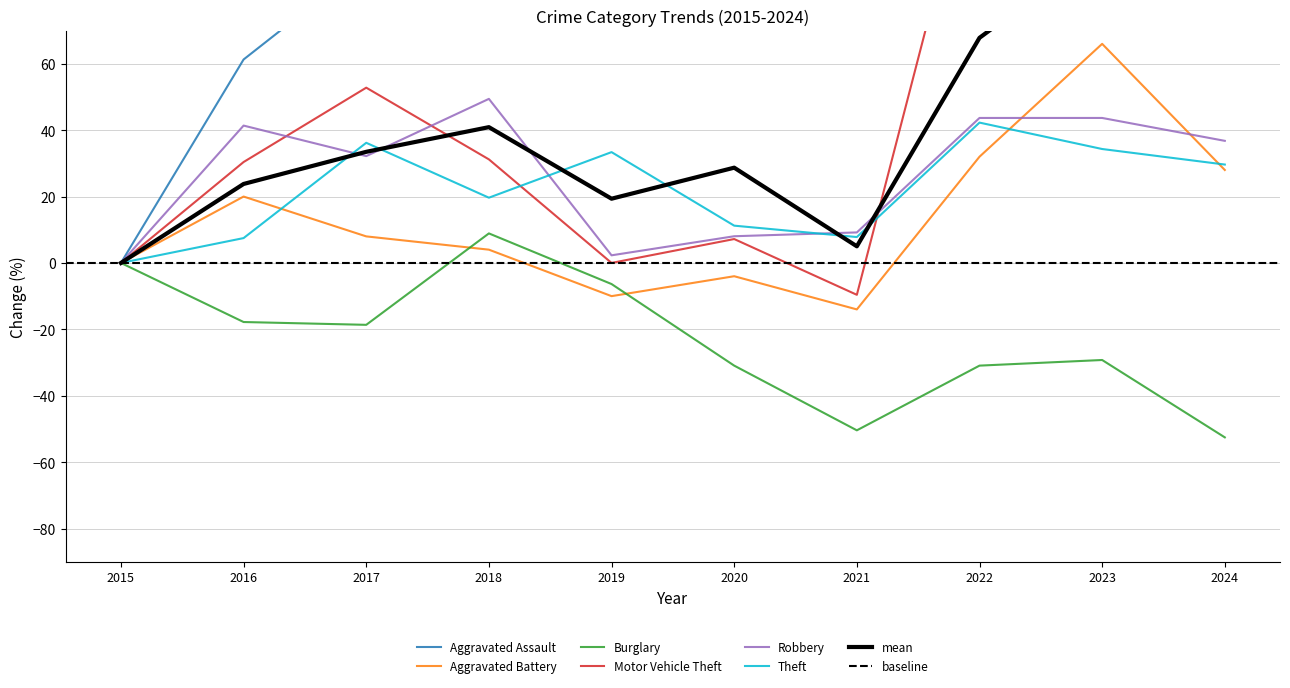

What is the difference between the highest and lowest values at 2024?

262.9